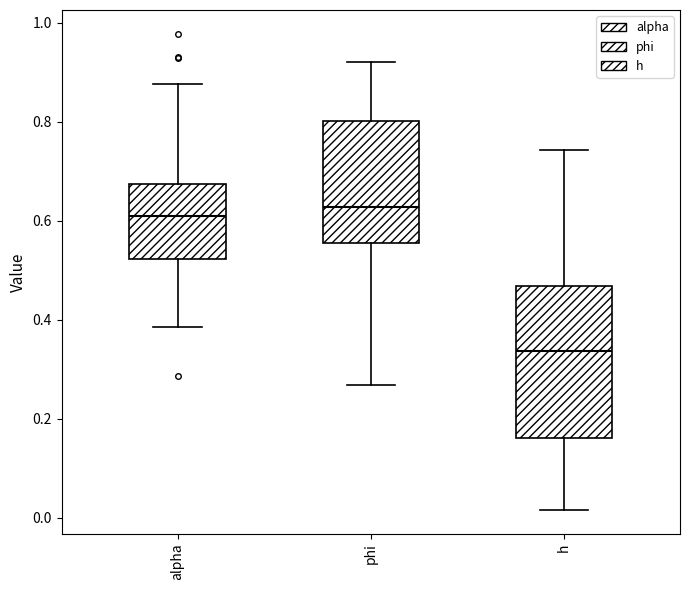

Reading left to right, read every box against the y-axis: the position of its median line, the range the box covers, and the ends of its whiskers. The values are not printed on the chart, so give them approximately, as read against the axis.

alpha: median 0.60, box 0.52 to 0.68, whiskers 0.38 to 0.88
phi: median 0.62, box 0.56 to 0.80, whiskers 0.26 to 0.92
h: median 0.34, box 0.16 to 0.46, whiskers 0.02 to 0.74